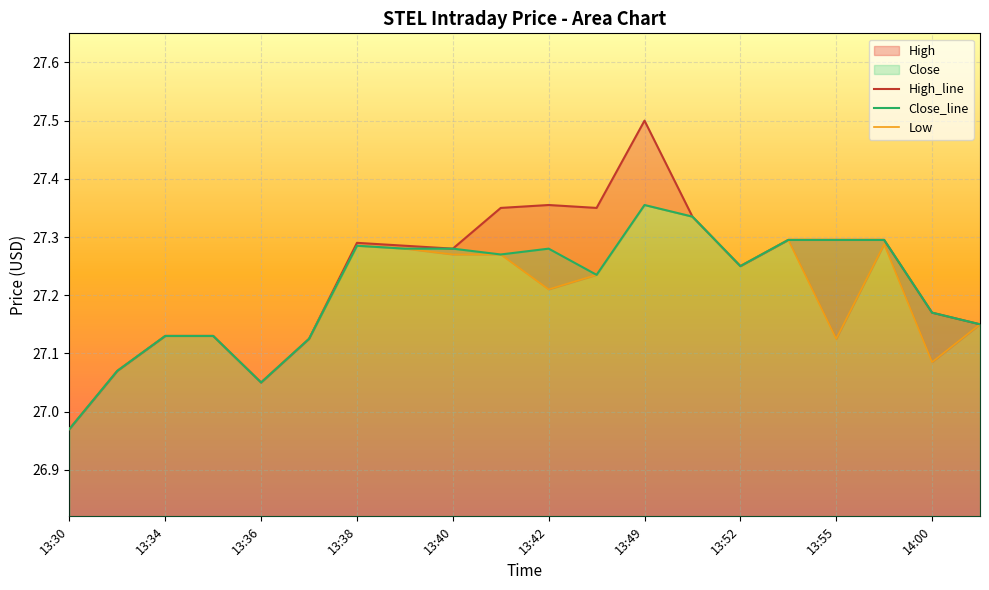

List the series in order of their overall mean, lowest first.

Low, Close, High